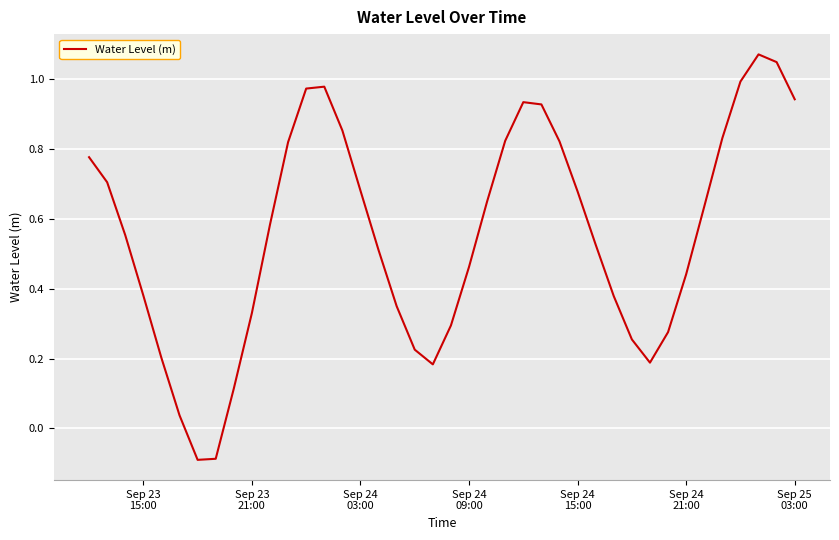

What is the difference between the maximum and minimum values?

1.2